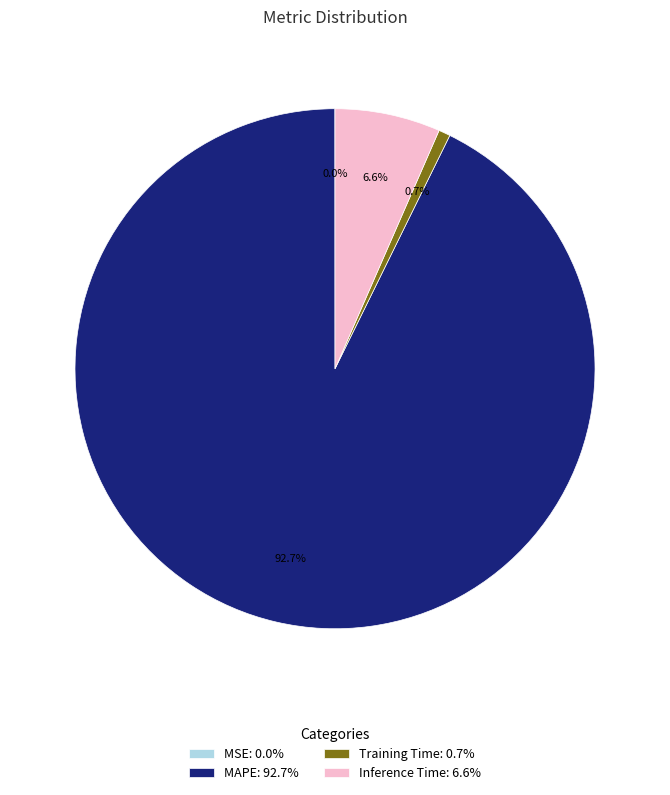

Which category has the biggest portion of the pie?

MAPE: 92.7%